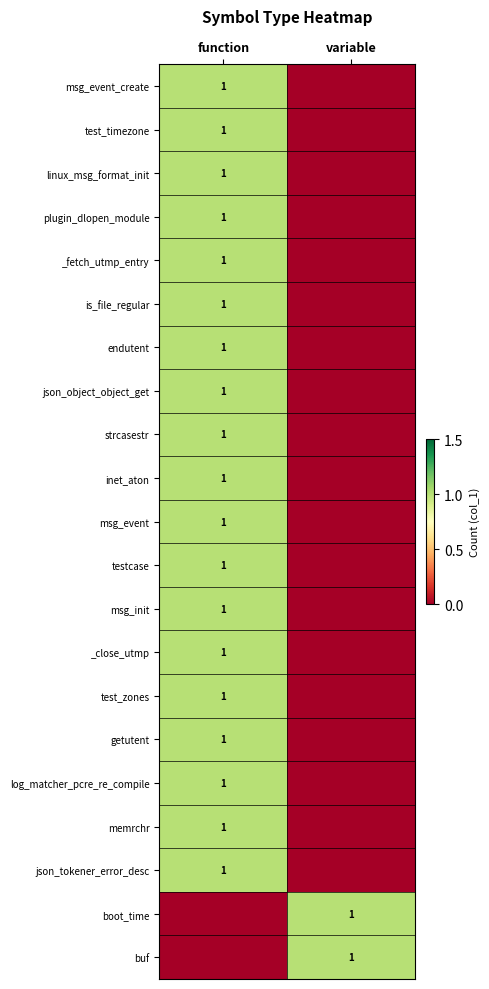

What is the difference between the highest and lowest values at variable?

1